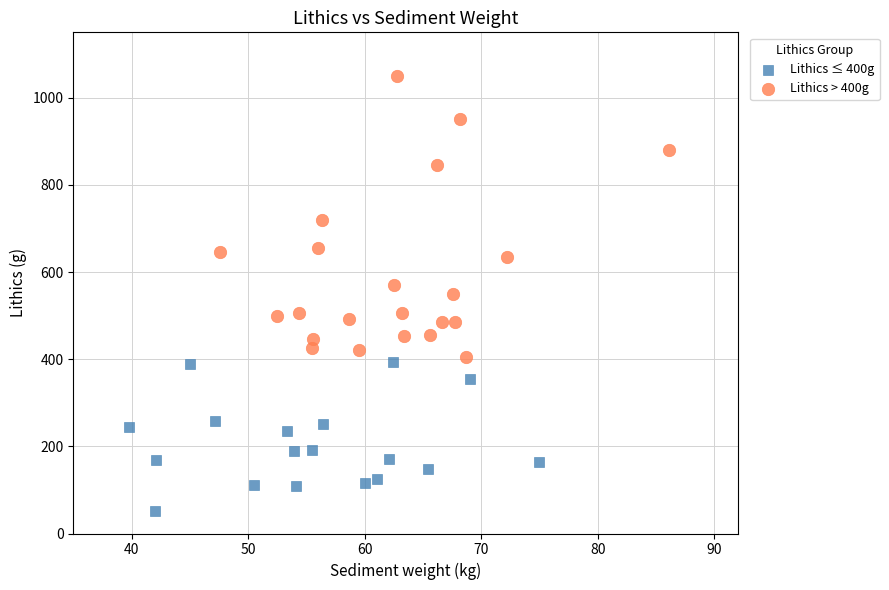

Which series reaches the maximum Y coordinate?

Lithics > 400g